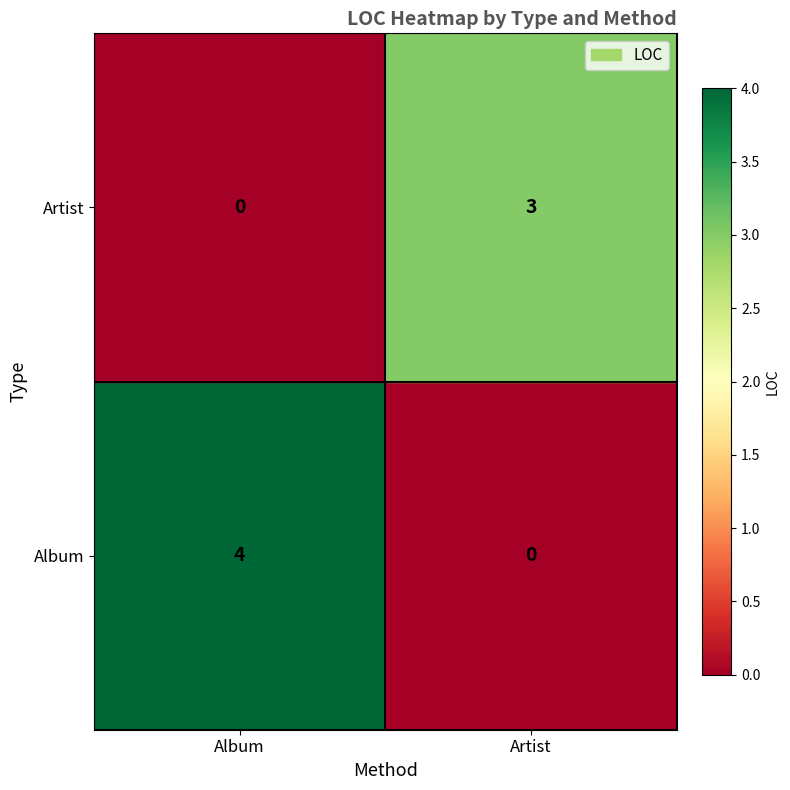

Which series changed the most between Album and Artist?

Album